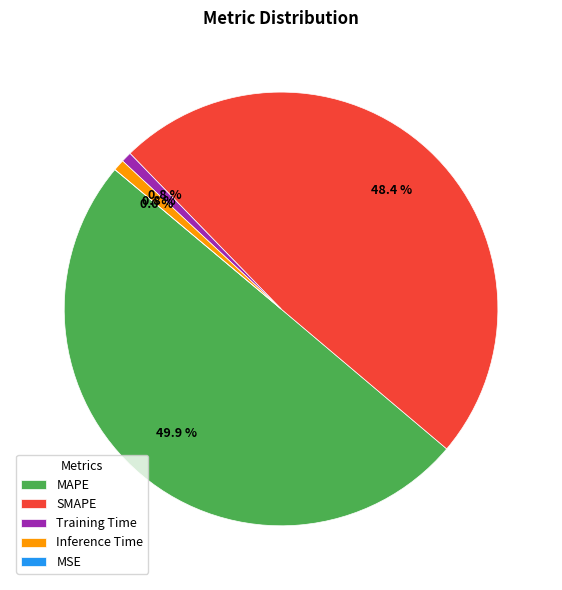

What portion of the pie excludes SMAPE?

51.6%